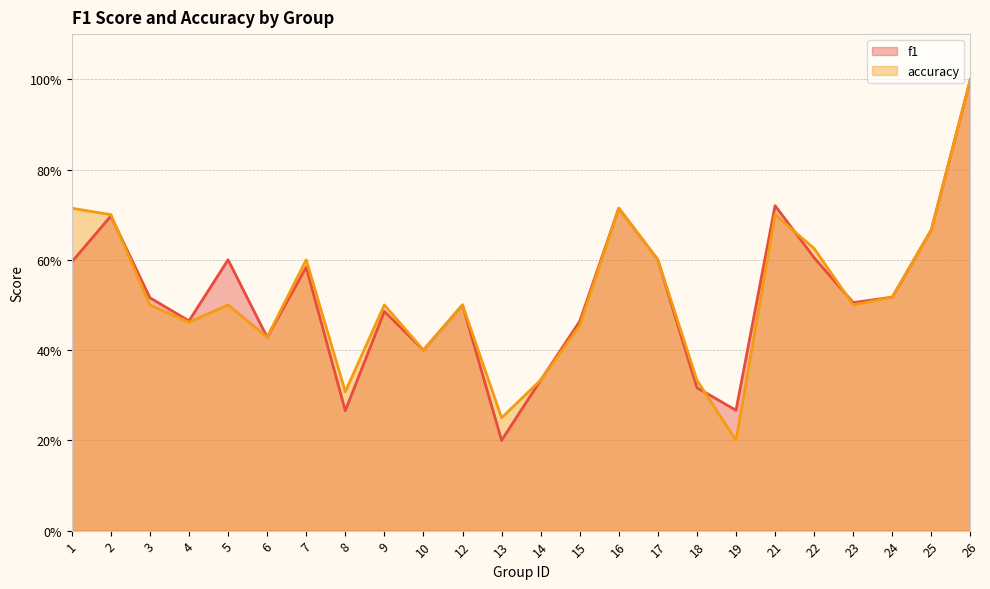

At which category is the sum across all series the highest?

26